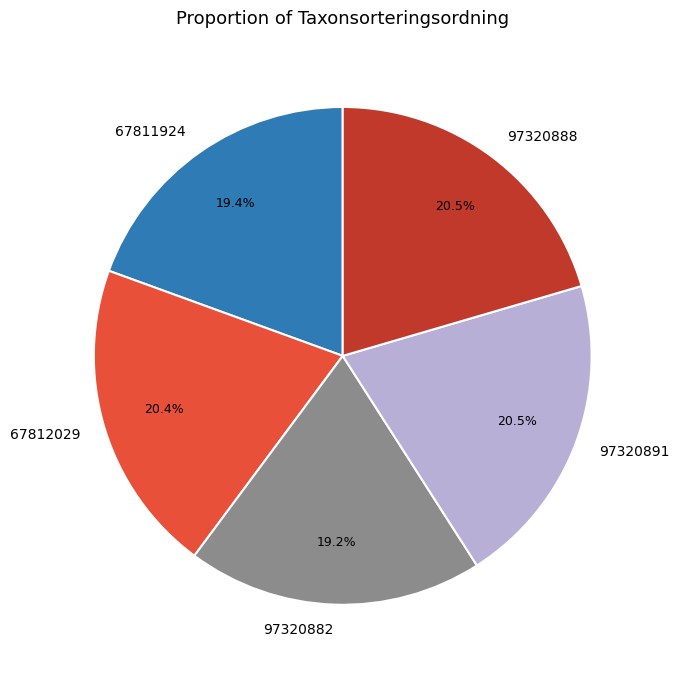

Is 97320882 the majority of the pie?

No